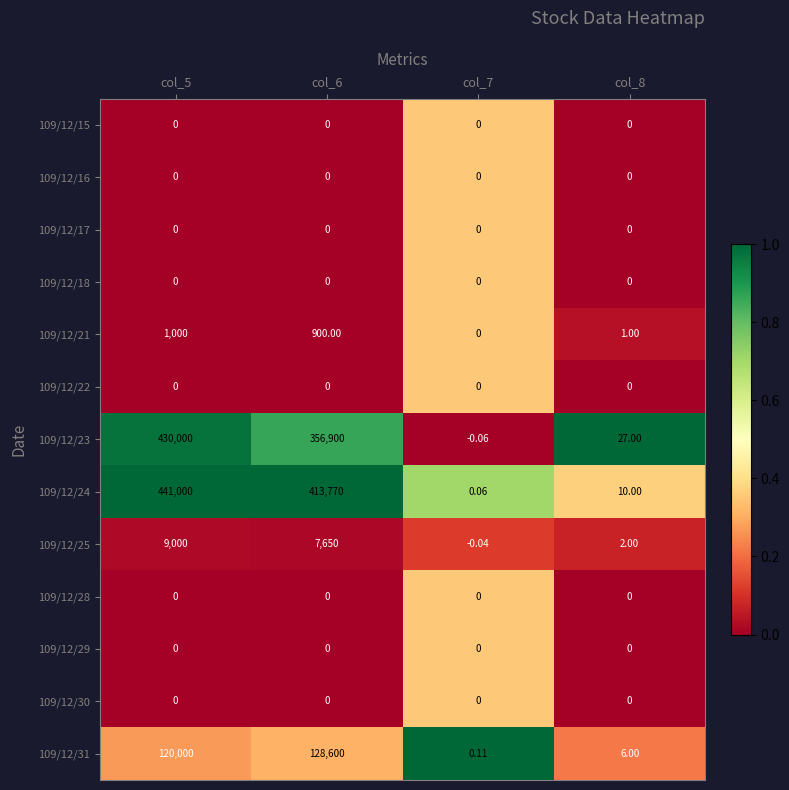

How many distinct data groups are displayed?

13